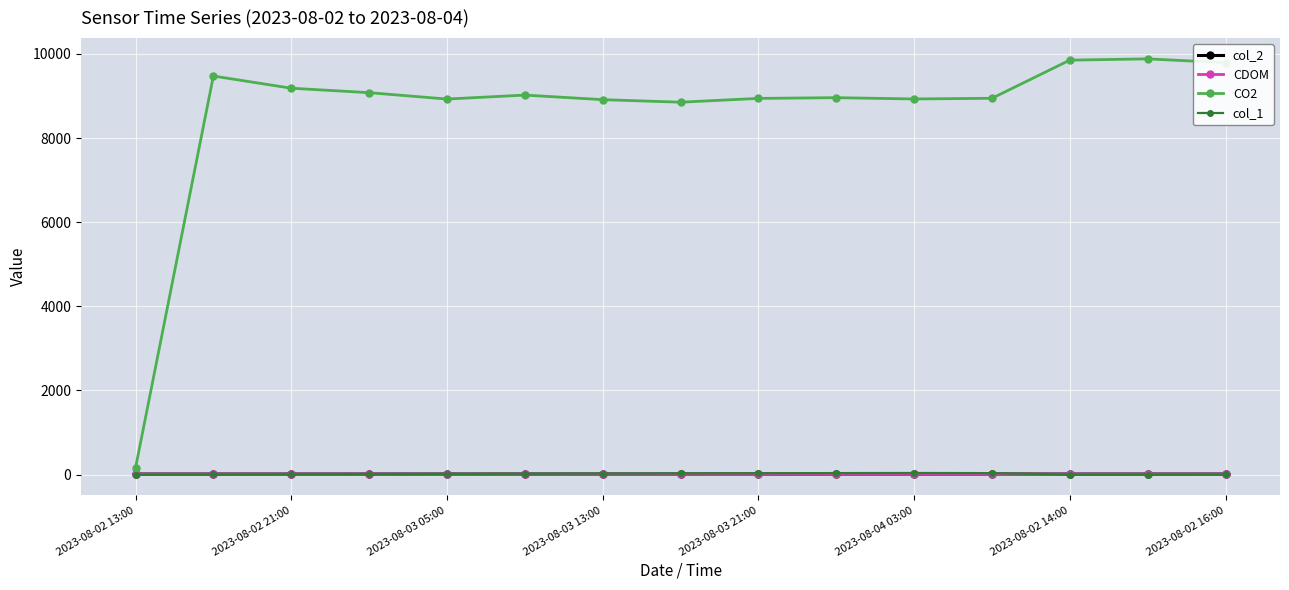

Is it true that CO2 equals 15098.8 at 2023-08-03 05:00?

False